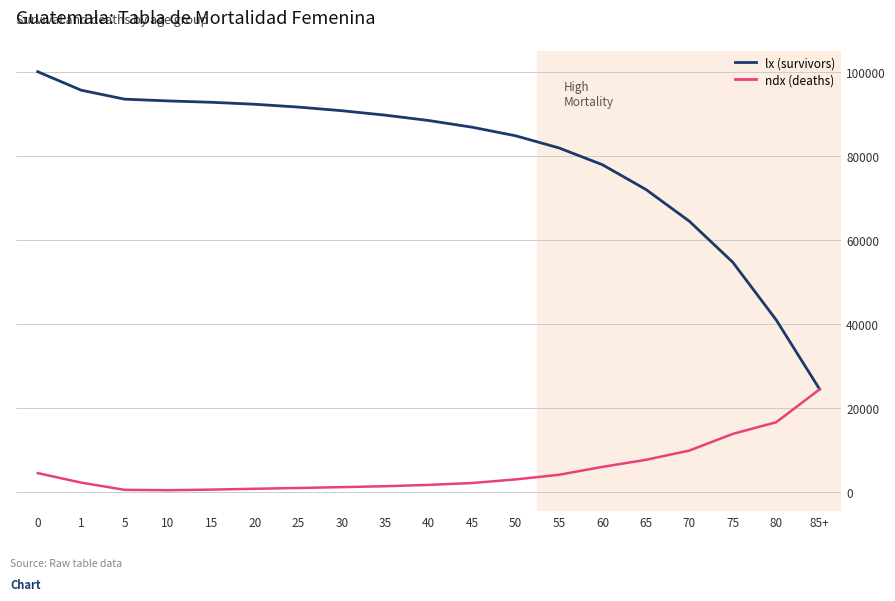

What is the lowest value of the lx (survivors) series?

24363.5